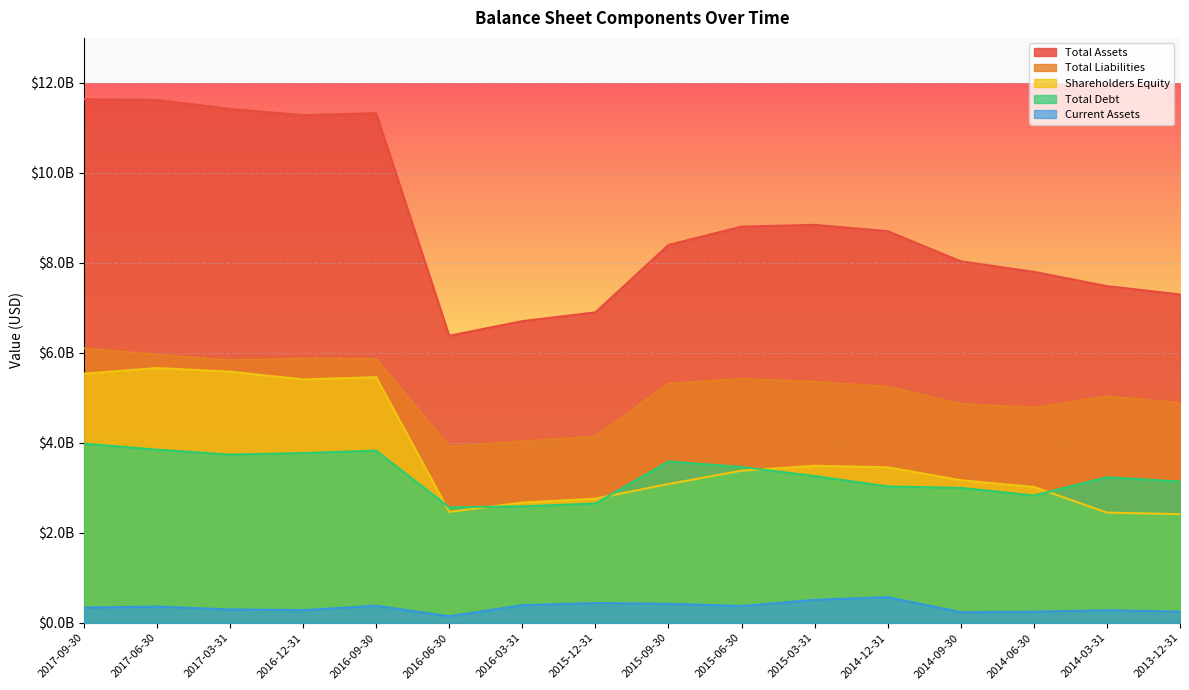

What position from the right is 2015-06-30?

7